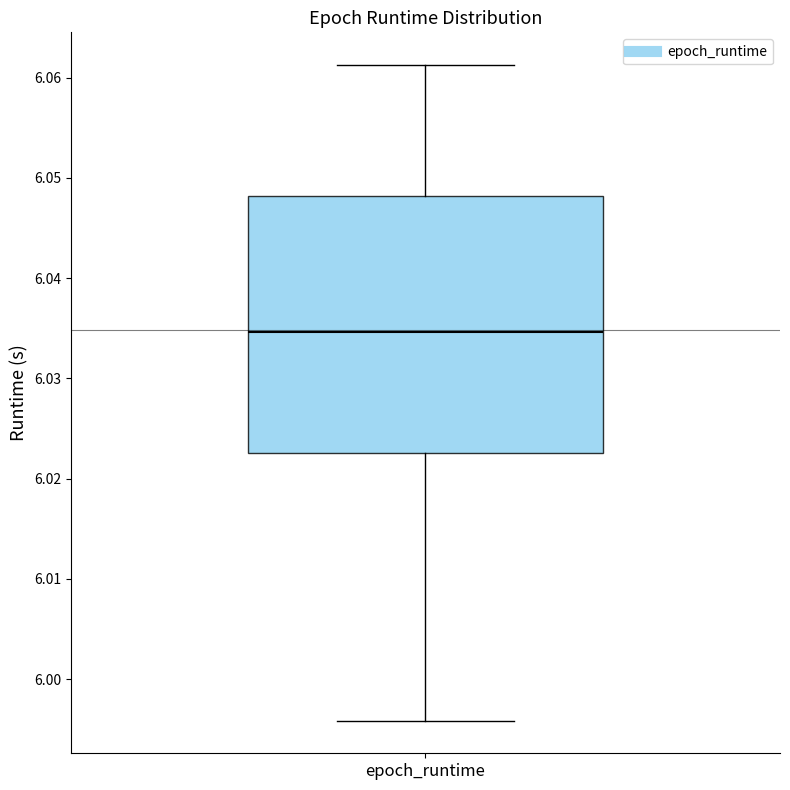

Read this box plot against the y-axis: the position of the median line, the range covered by the box, and the ends of both whiskers. The values are not printed on the chart, so give them approximately, as read against the axis.

median 6.035, box 6.023 to 6.048, whiskers 5.996 to 6.061